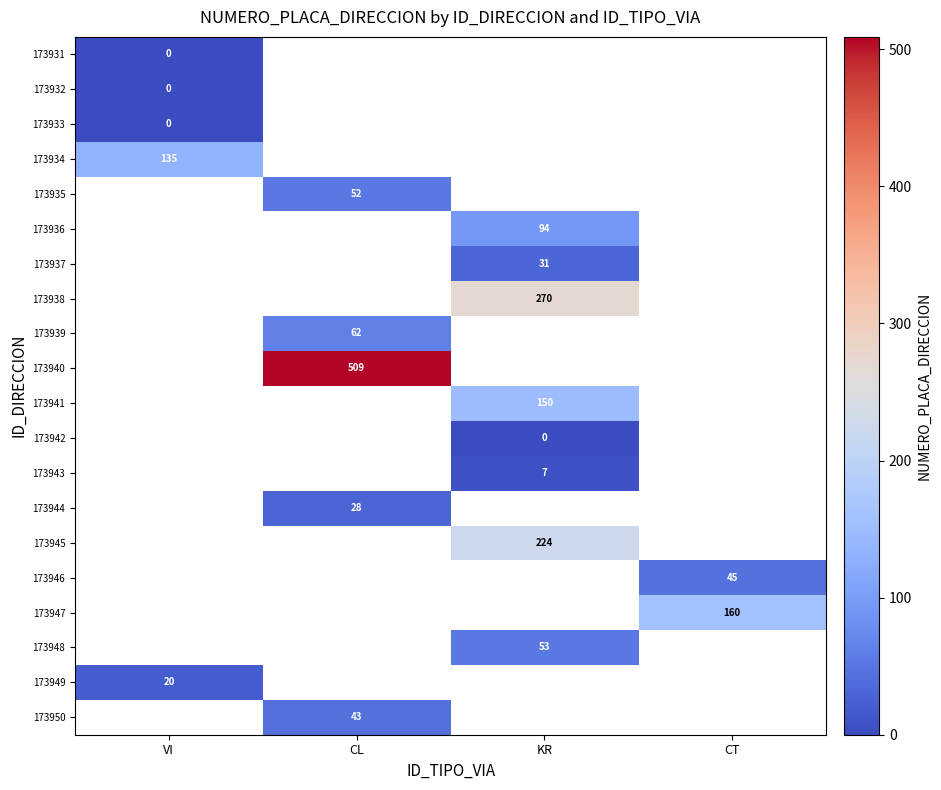

At how many categories does at least one series exceed 454?

1